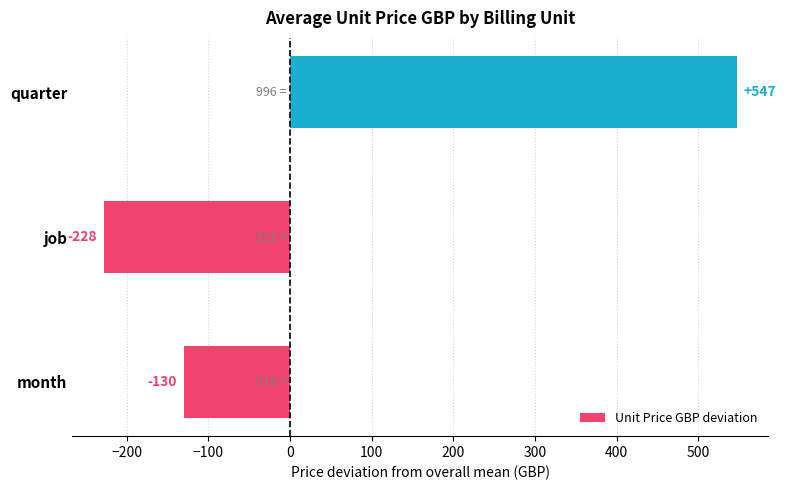

List the labels in order of value, largest first.

quarter, month, job